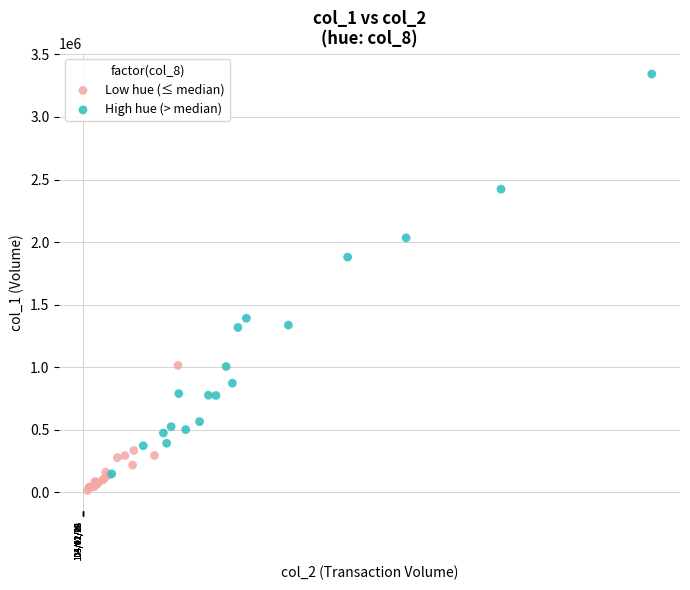

Which series contains the highest Y value?

High hue (> median)